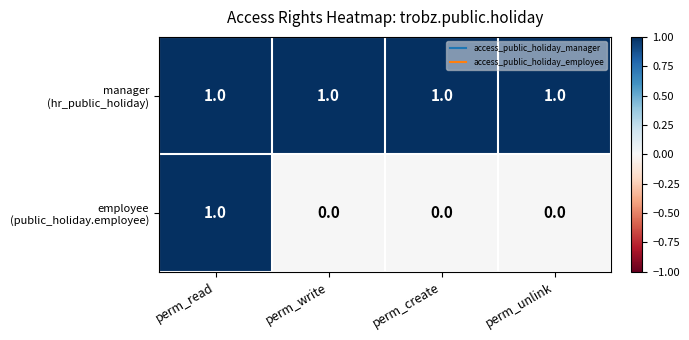

At which category is the sum across all series the highest?

perm_read